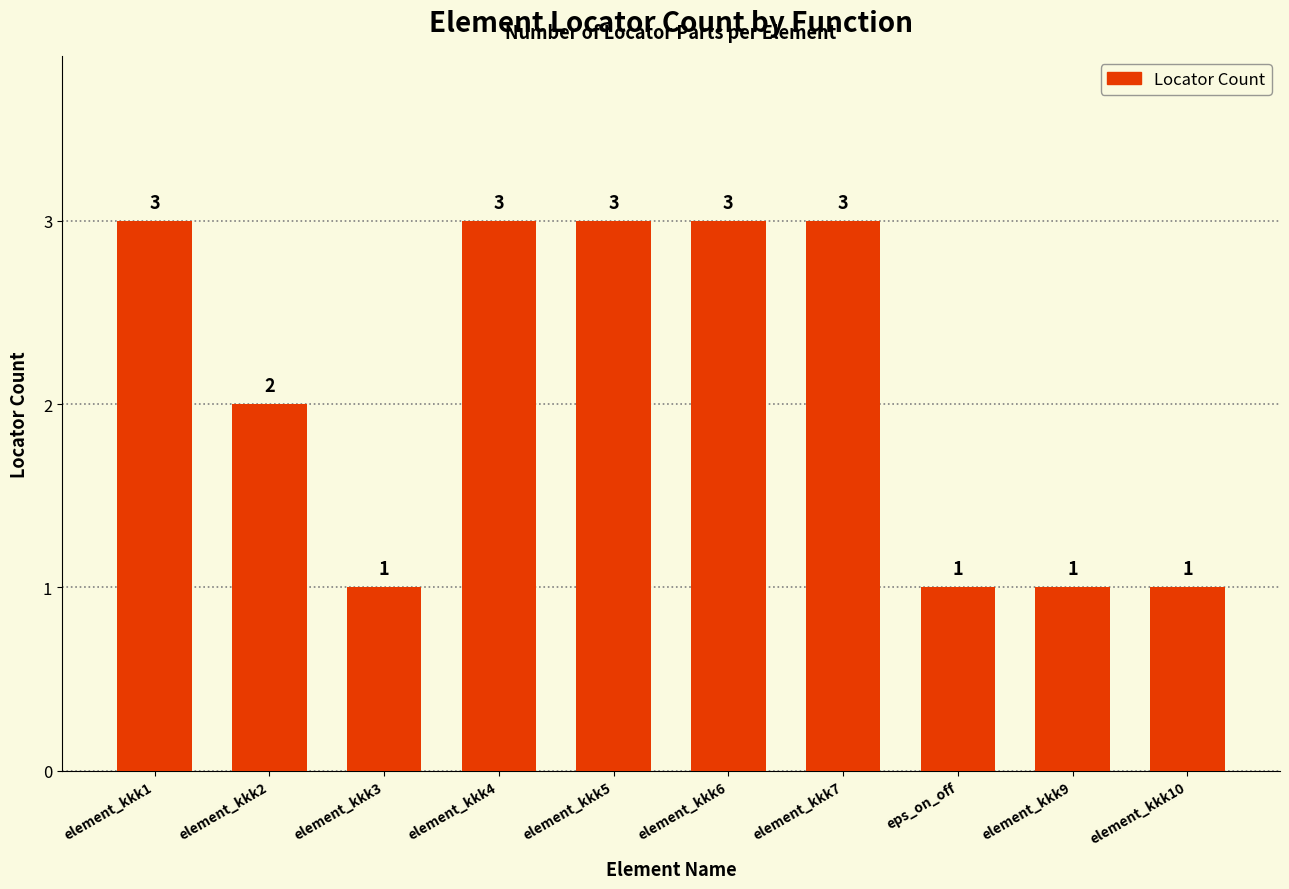

Approximately how many times larger is the value at element_kkk2 compared to element_kkk3?

2.0